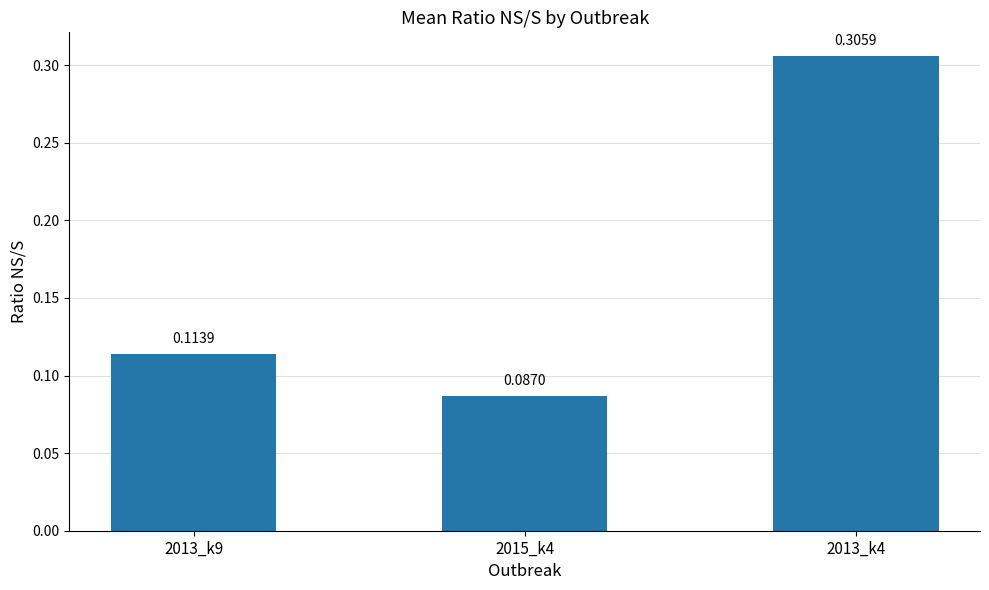

Which category has the highest value across all series?

2013_k4